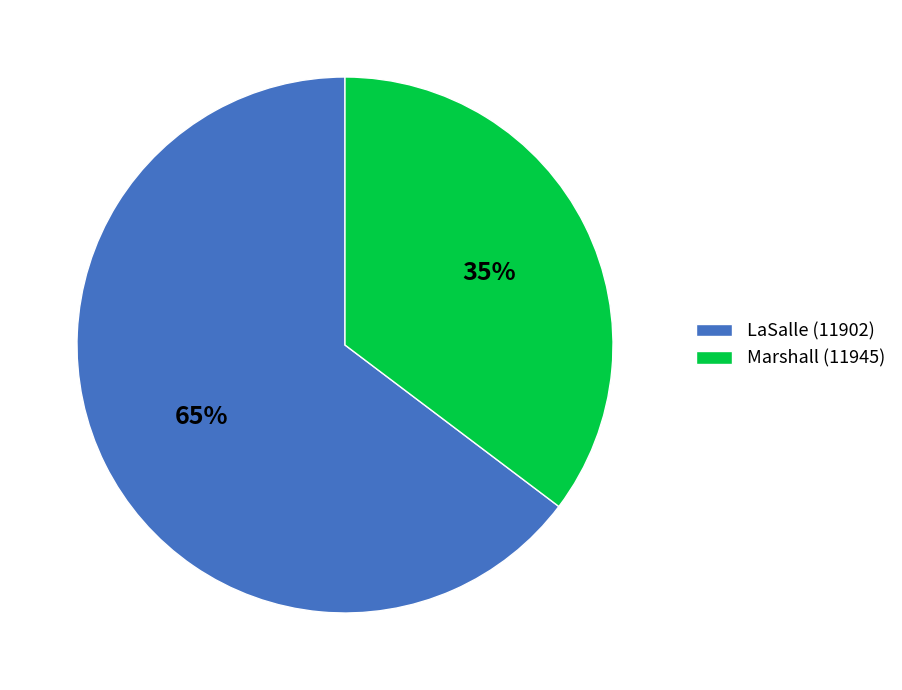

The Marshall (11945) slice represents 29% of the pie. True or false?

False